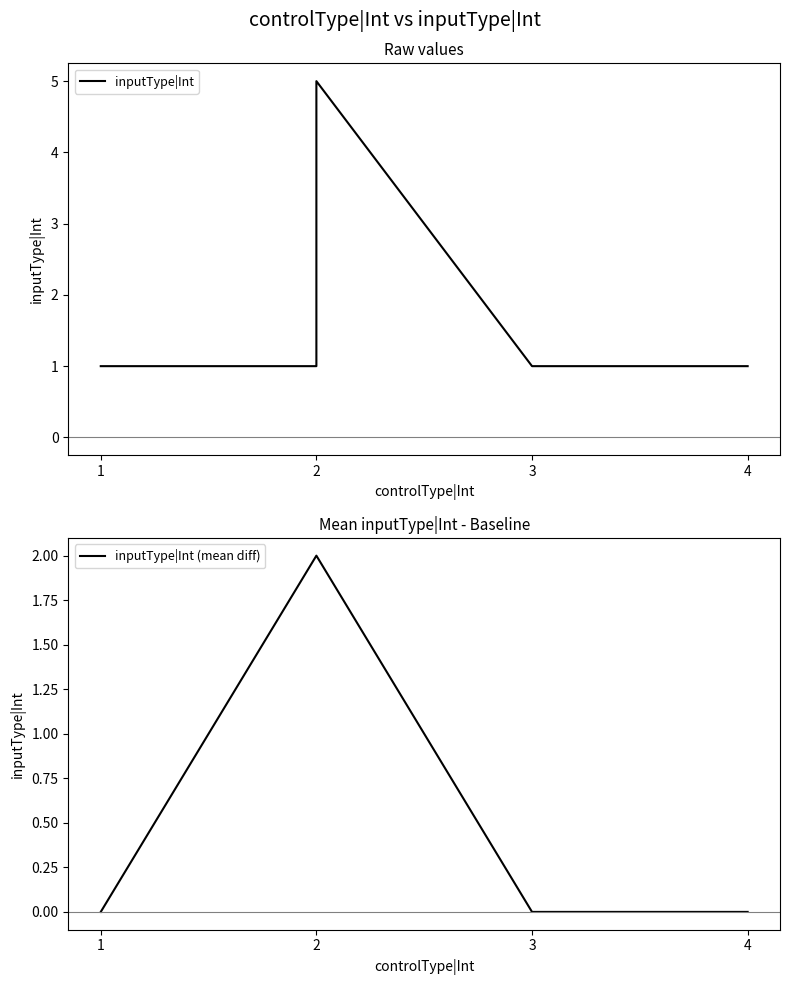

Which has a higher value, 2 or 3?

2